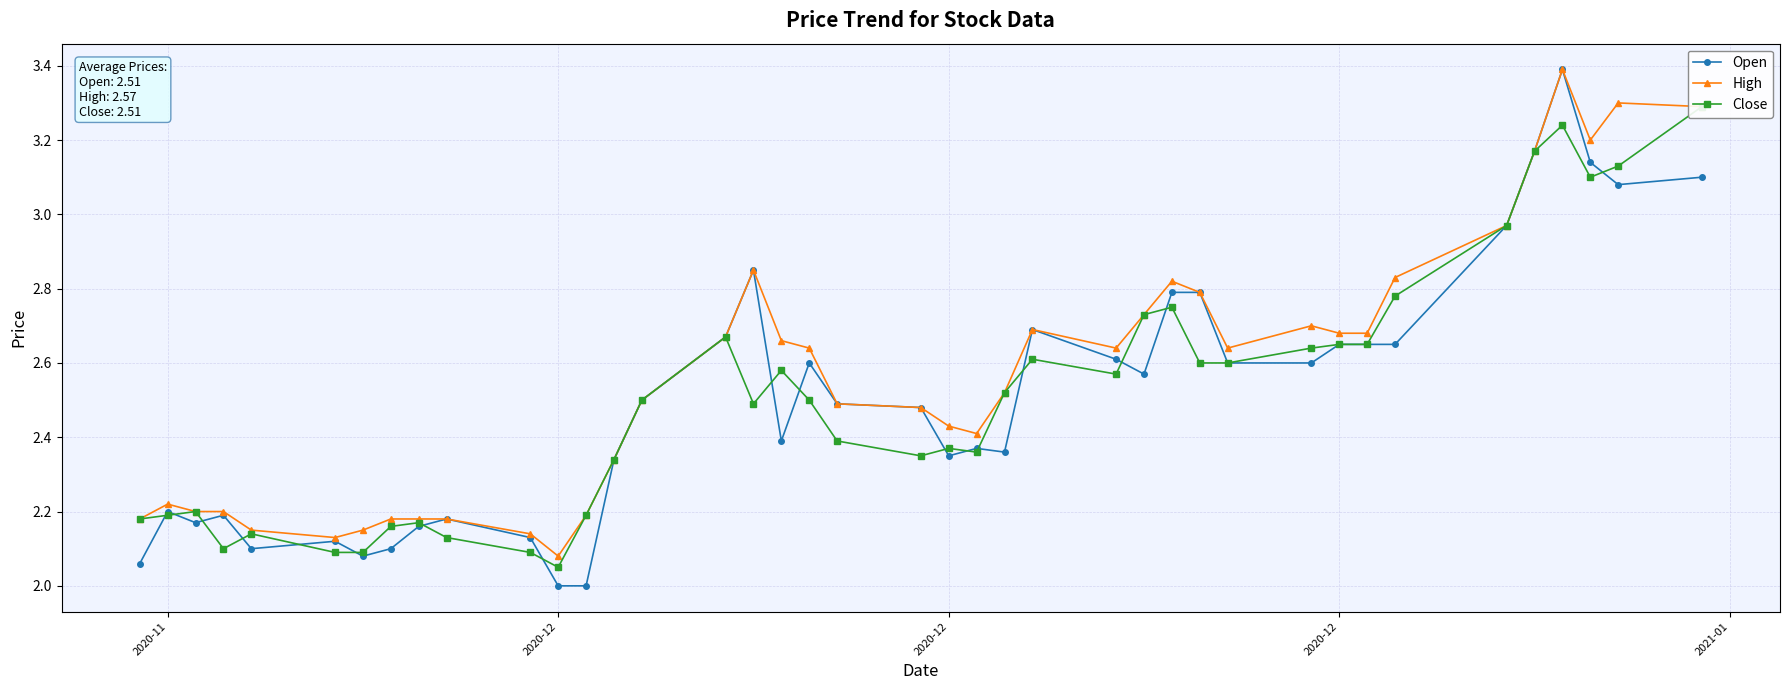

Count the number of categories in the chart.

40